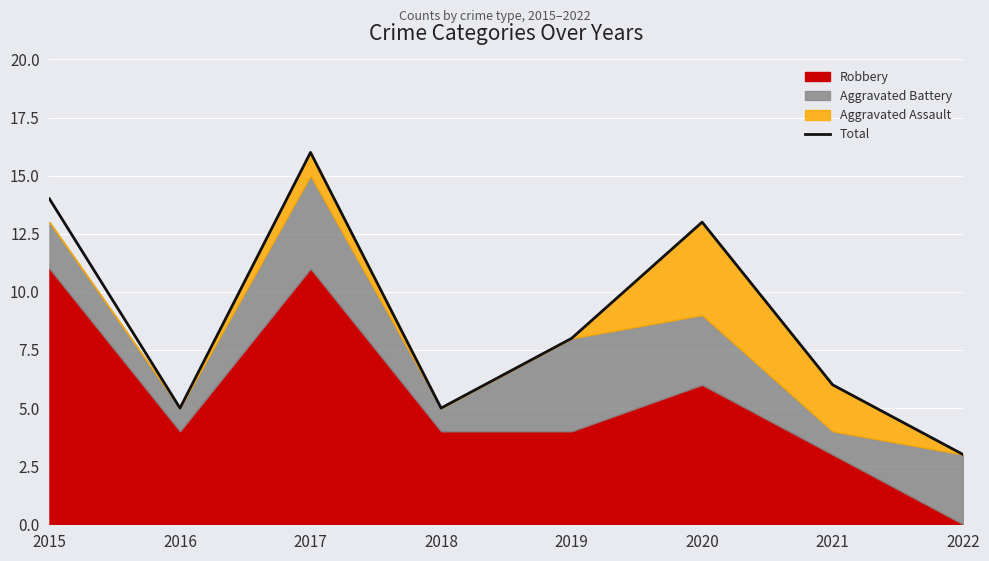

List the labels in order of value, smallest first.

2022, 2016, 2018, 2021, 2019, 2020, 2015, 2017